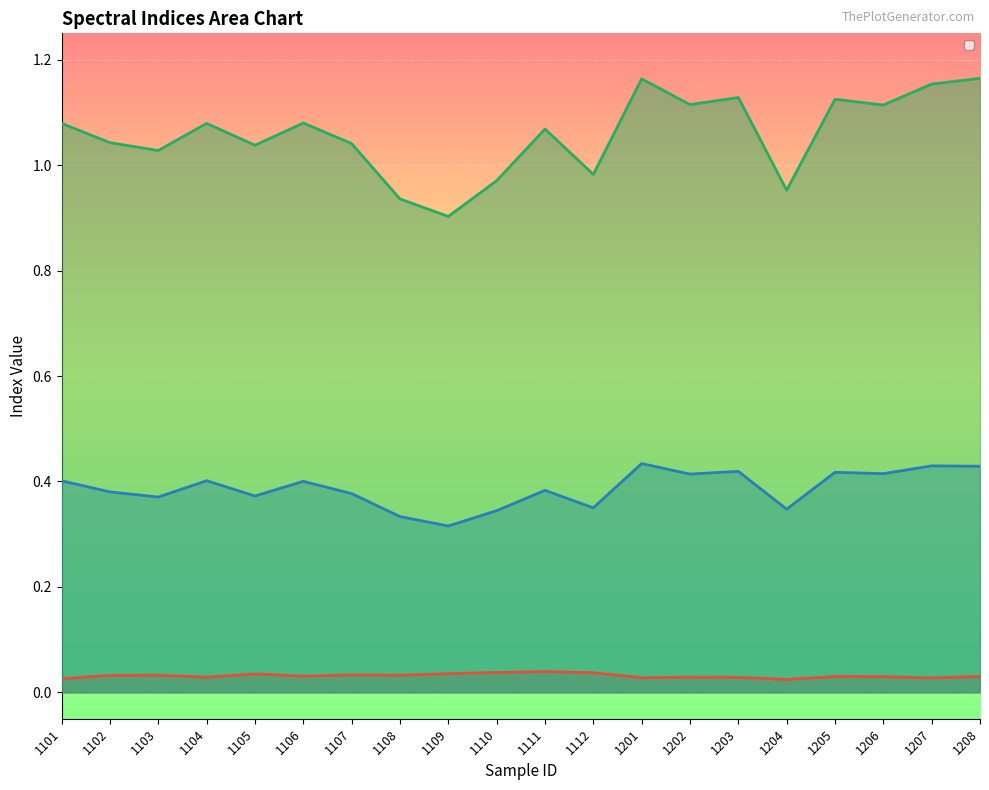

Where is the first local maximum for _DVImean?

1104